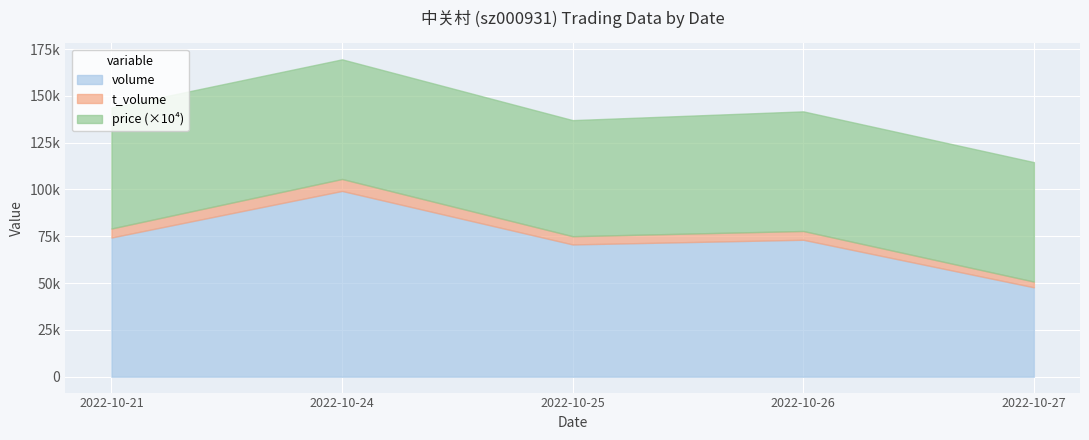

What is the sum of the t_volume values at 2022-10-25 and 2022-10-24?

10788.0